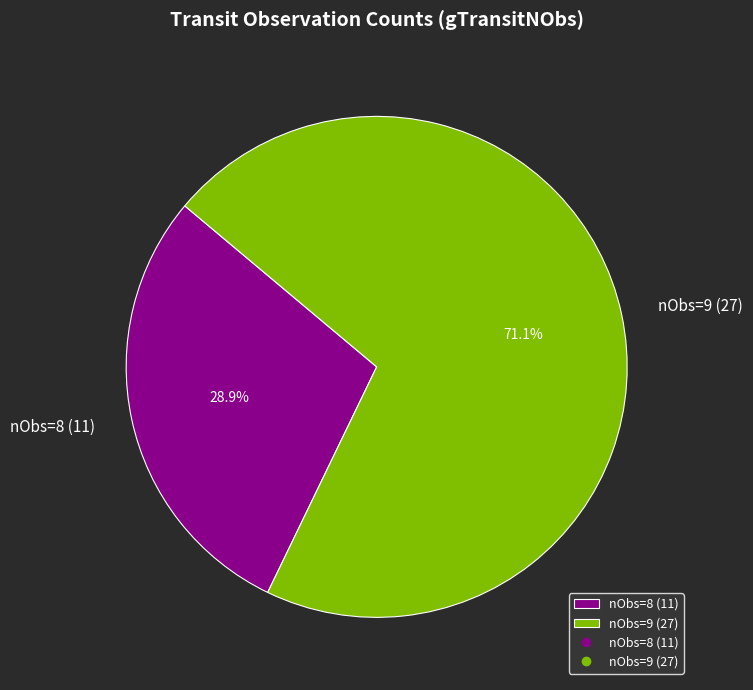

How many slices are in this pie chart?

2